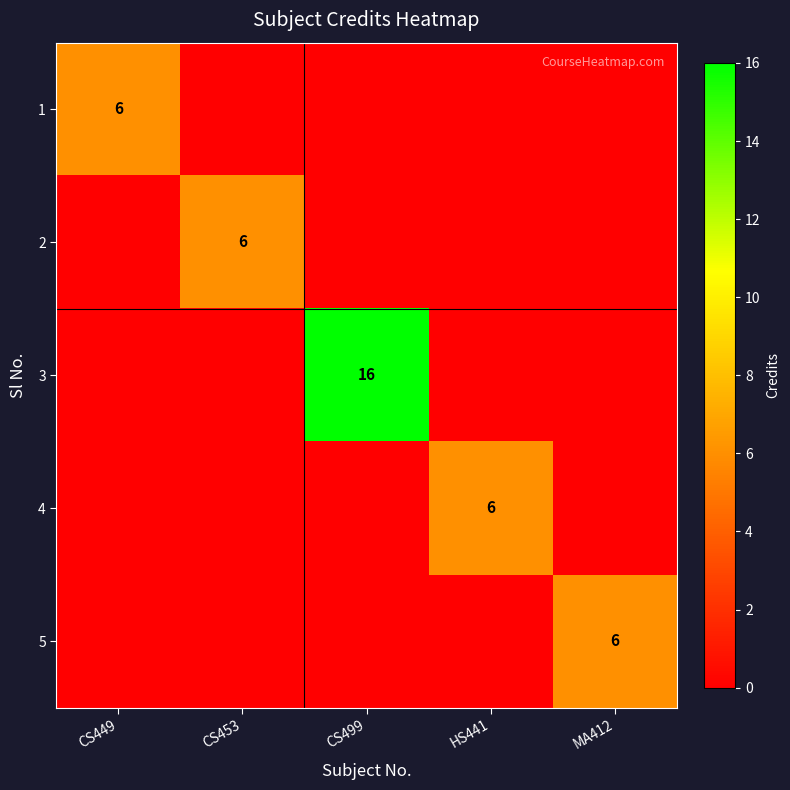

What is the spread (max minus min) of values at HS441?

6